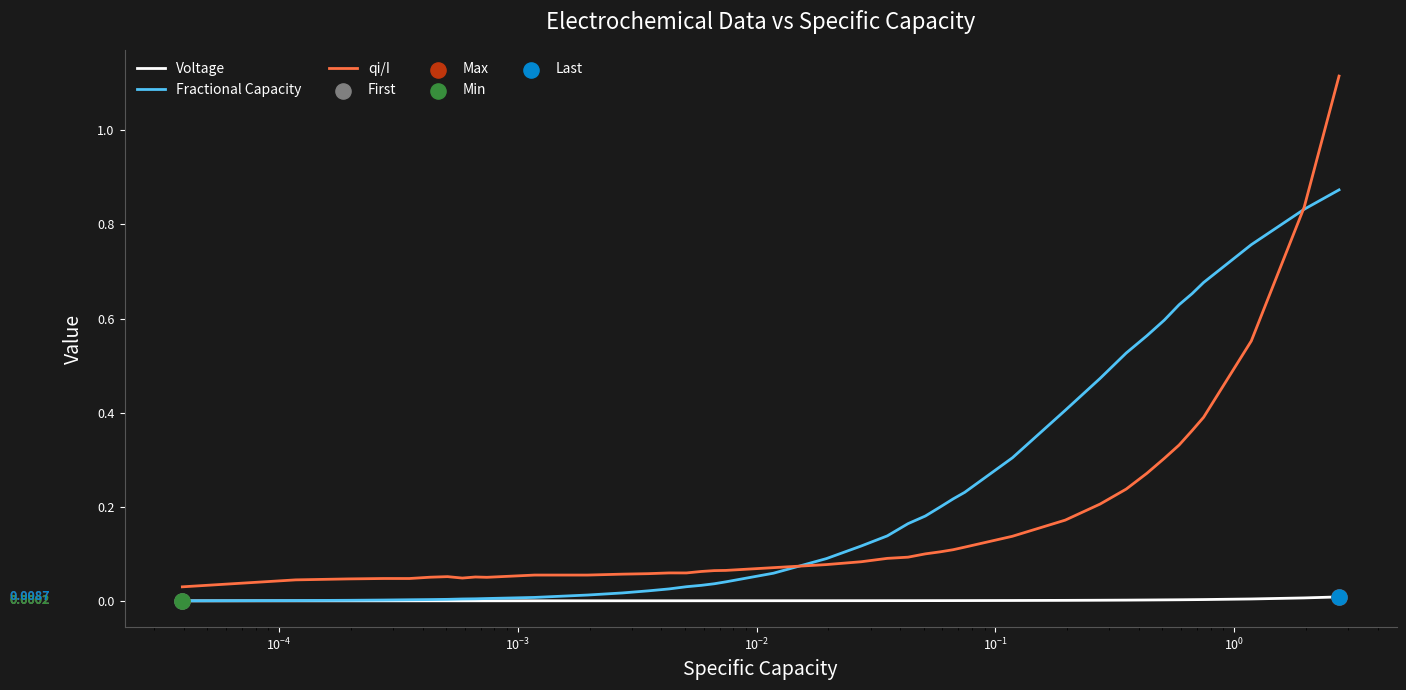

Which series has the widest spread of values?

qi/I